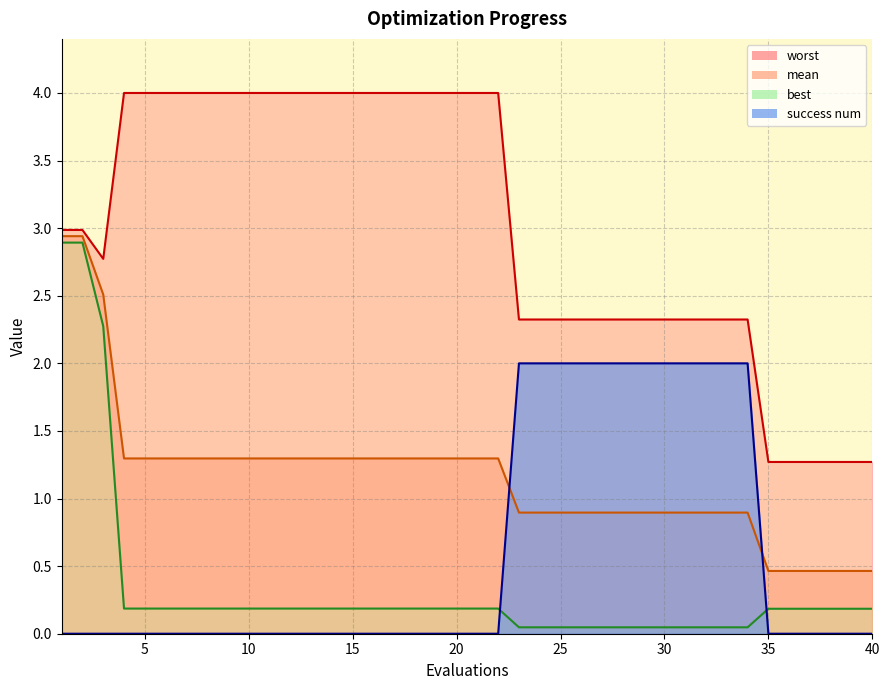

How many intersections are there between best and success num?

2